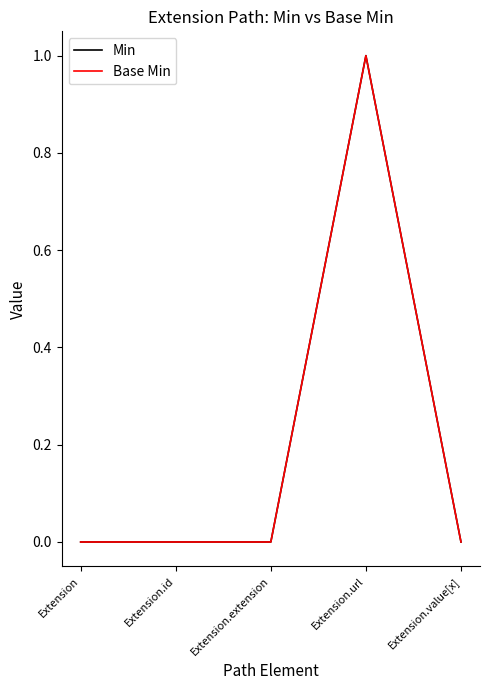

Does the chart have visible grid lines?

No